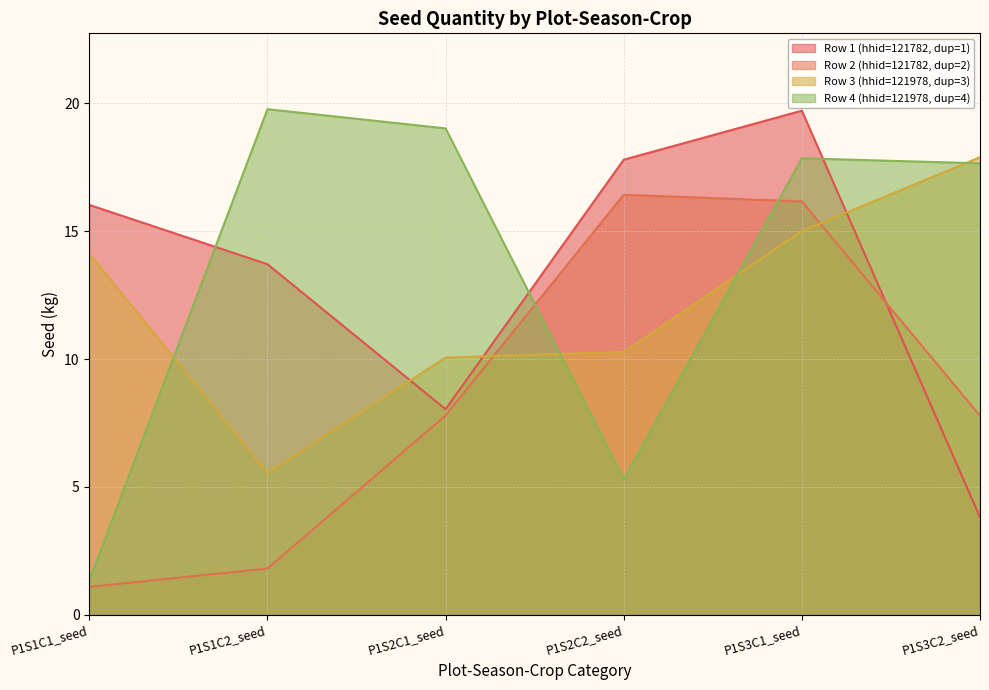

How many lines are shown in the chart?

4